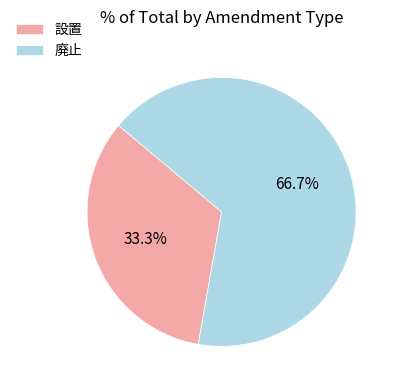

The 廃止 slice represents 67% of the pie. True or false?

True